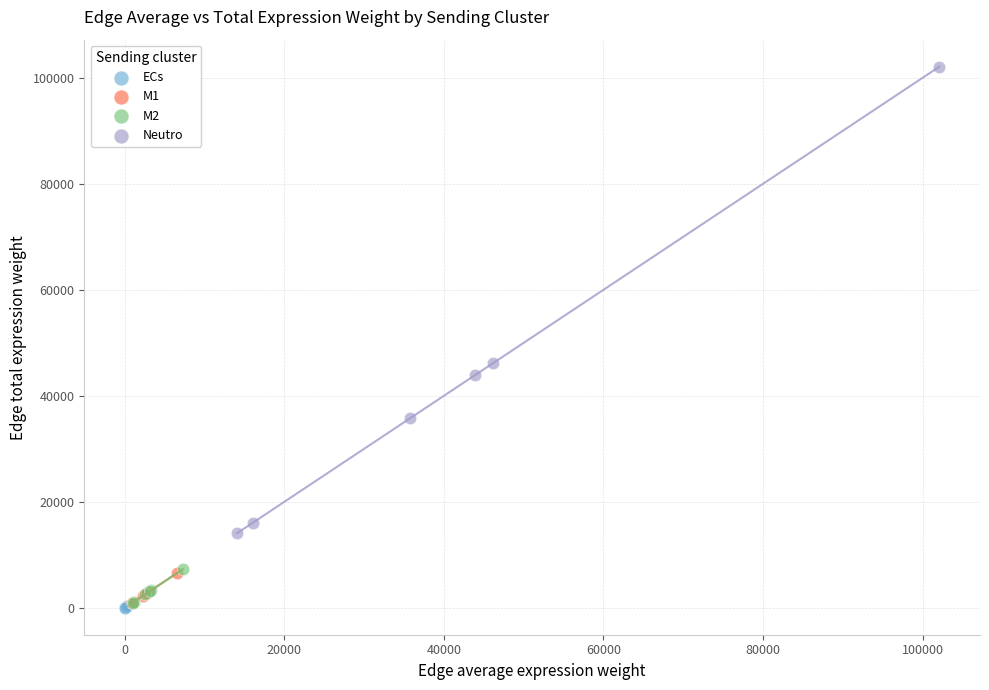

Which series has the largest Y range (max minus min)?

Neutro